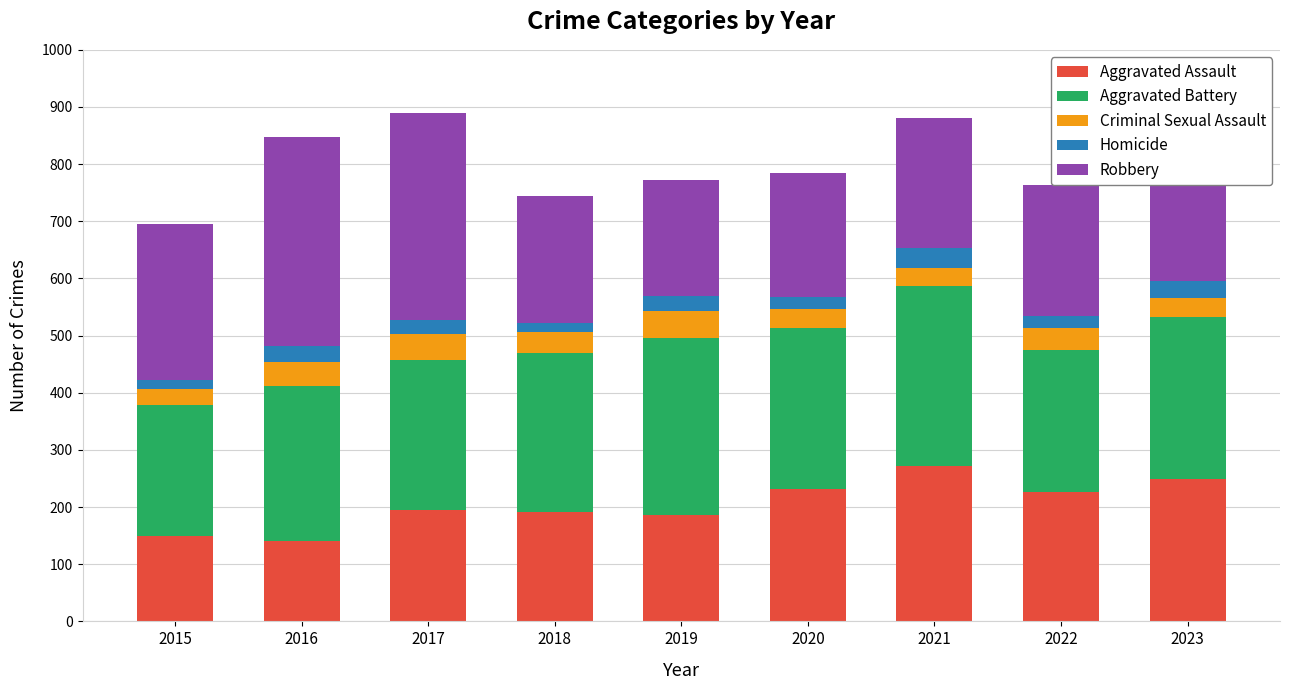

What is the maximum value for Aggravated Assault?

272